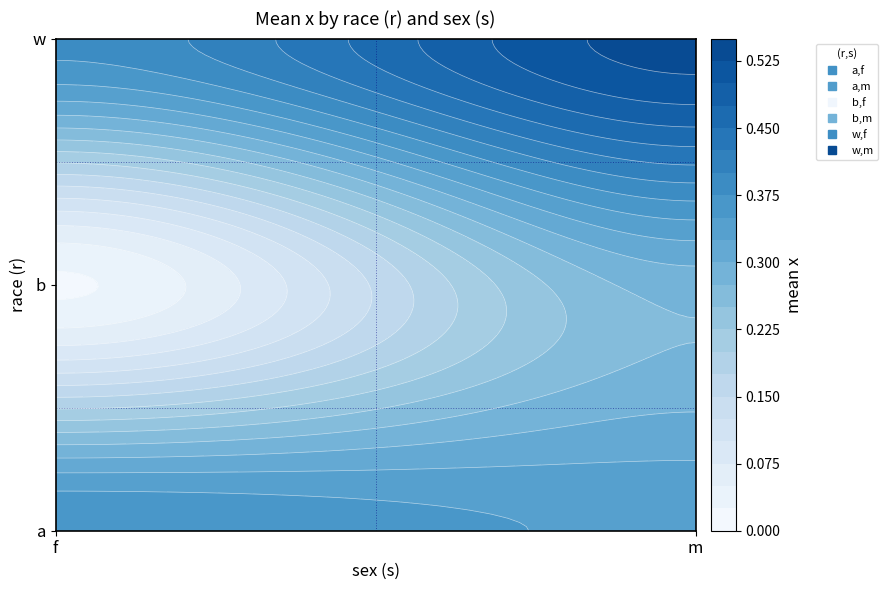

At which label is wf closest to 0?

a